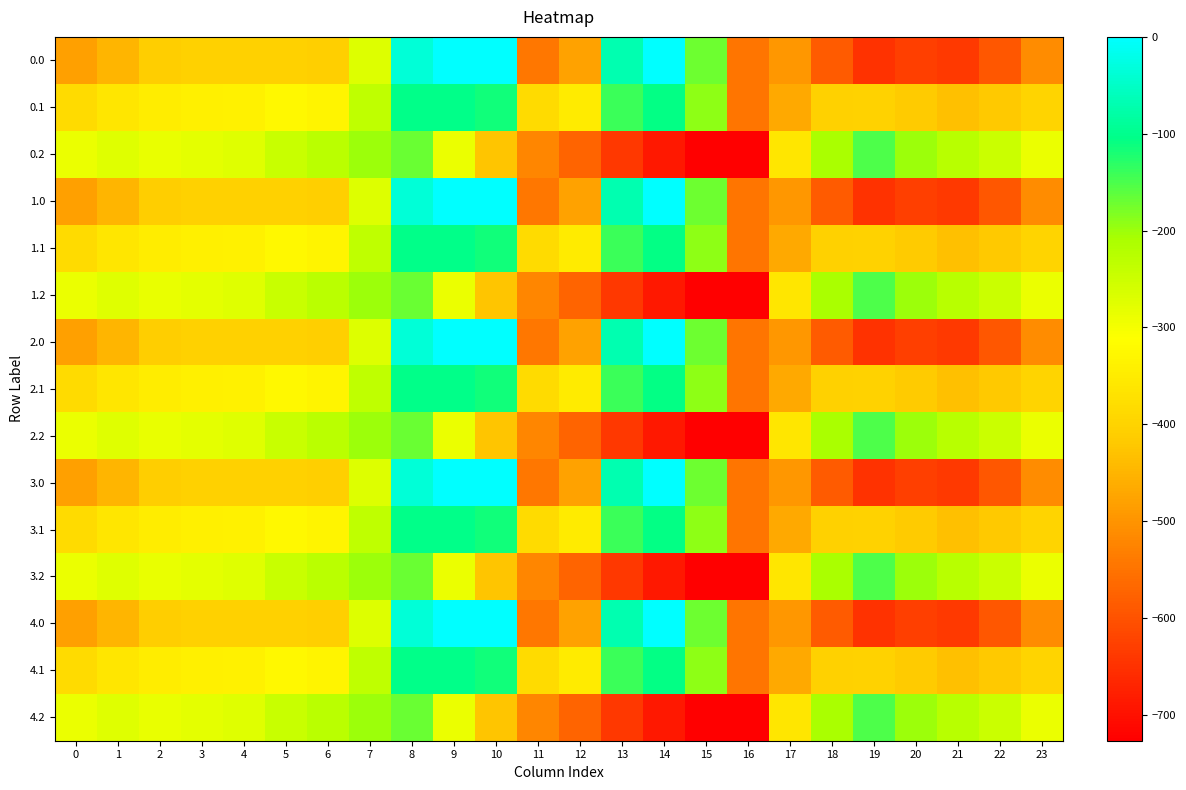

Which category has the lowest value across all series?

16